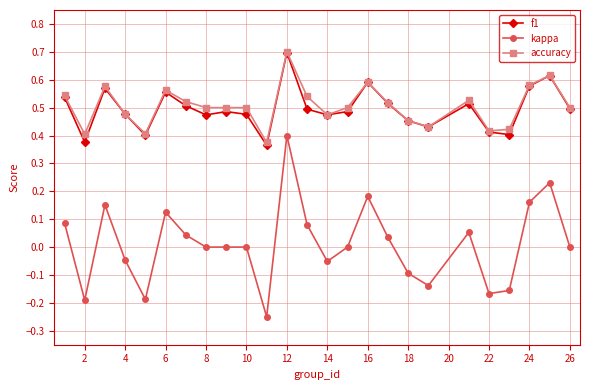

True or false: kappa and f1 cross at least once.

False